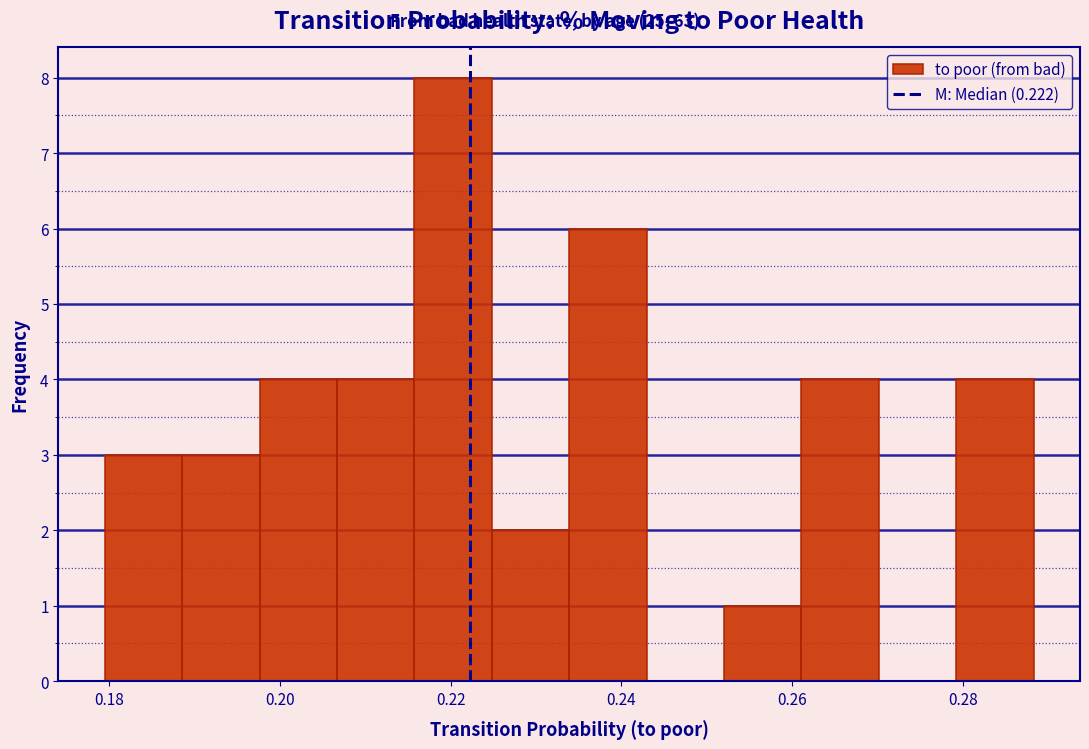

Reading left to right, list every bar in this chart as the range it spans on the x-axis followed by its height. Neither the bar edges nor the heights are printed on the chart, so give them approximately, as read against the axes.

0.180 to 0.188: 3
0.188 to 0.198: 3
0.198 to 0.206: 4
0.206 to 0.216: 4
0.216 to 0.224: 8
0.224 to 0.234: 2
0.234 to 0.242: 6
0.242 to 0.252: 0
0.252 to 0.262: 1
0.262 to 0.270: 4
0.270 to 0.280: 0
0.280 to 0.288: 4